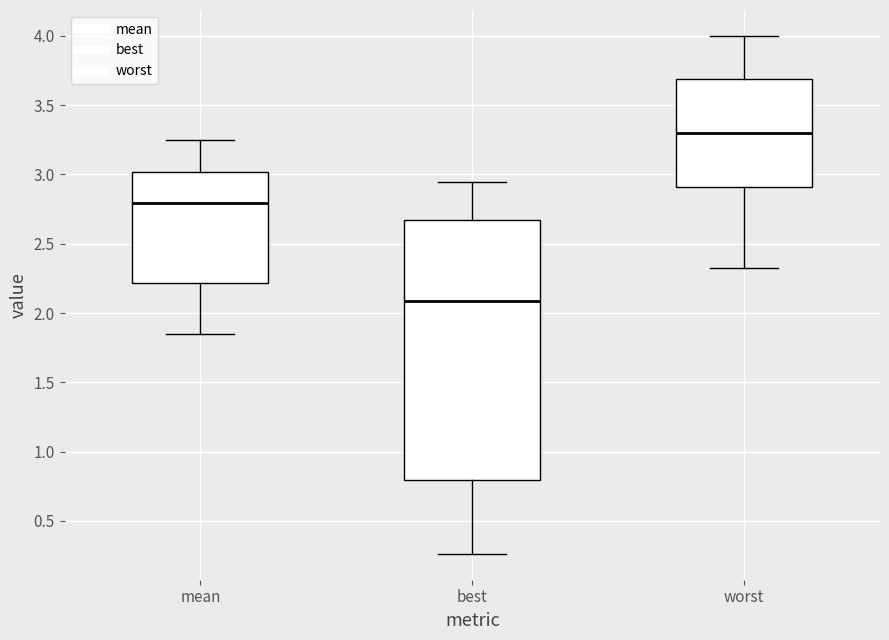

Which box has the lowest median line?

best